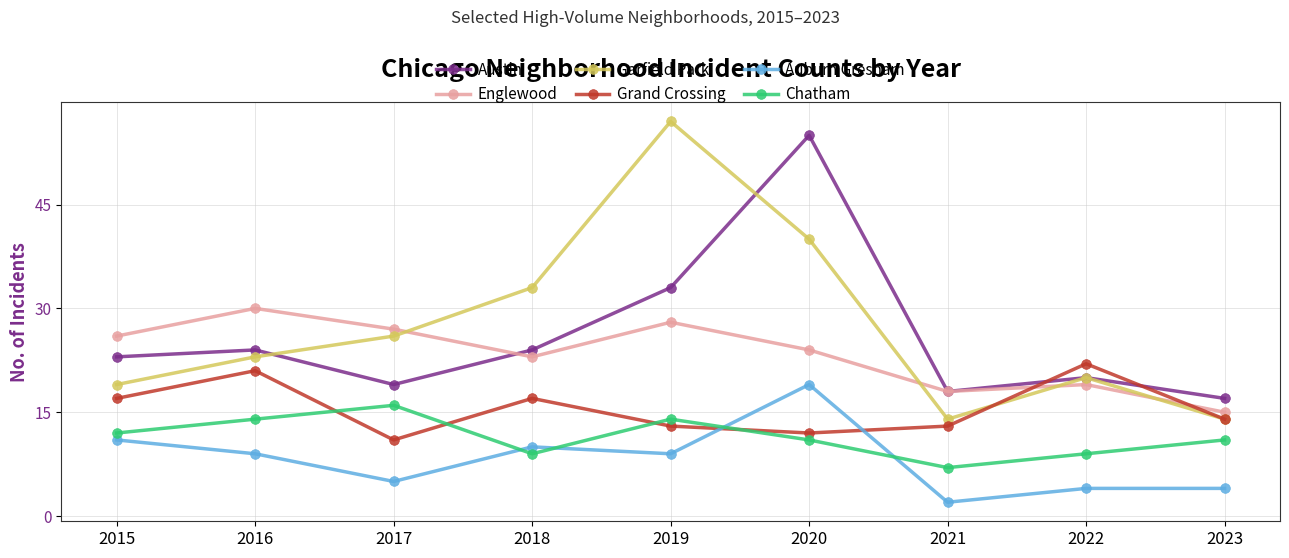

What is the sum of all Garfield Park values?

246